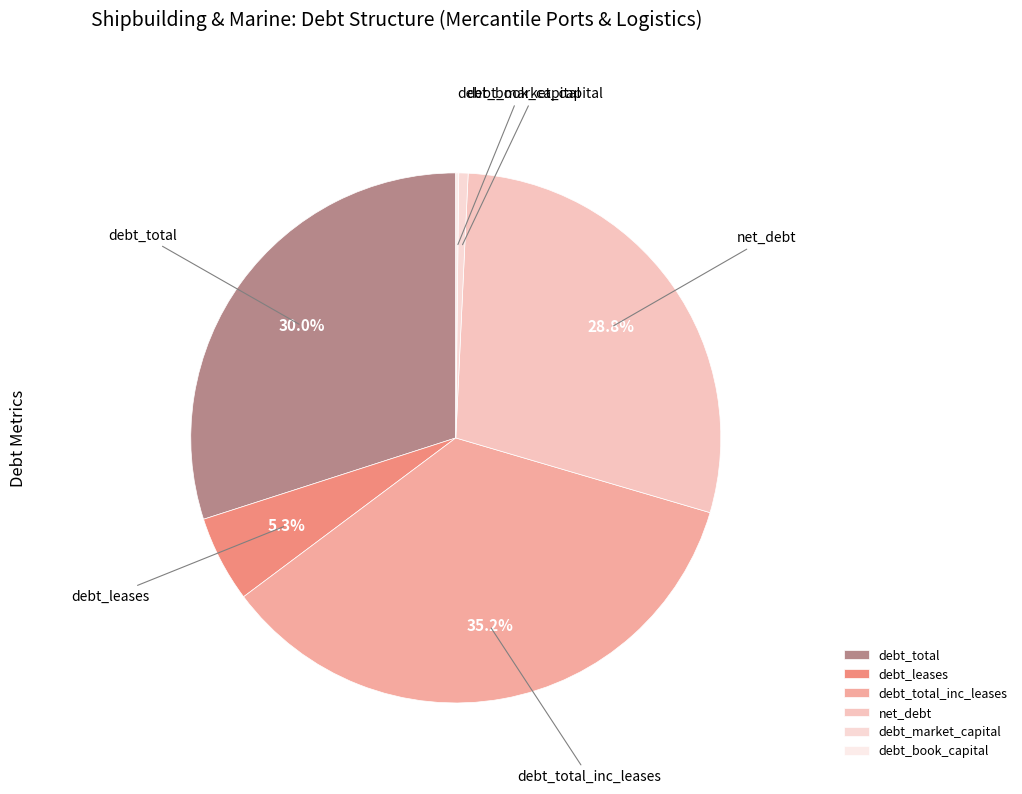

Which has a higher value, net_debt or debt_total?

debt_total